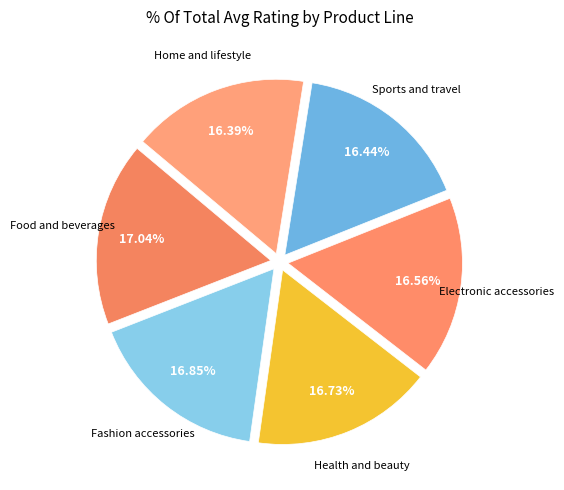

Rank the categories by value from highest to lowest.

Food and beverages, Fashion accessories, Health and beauty, Electronic accessories, Sports and travel, Home and lifestyle